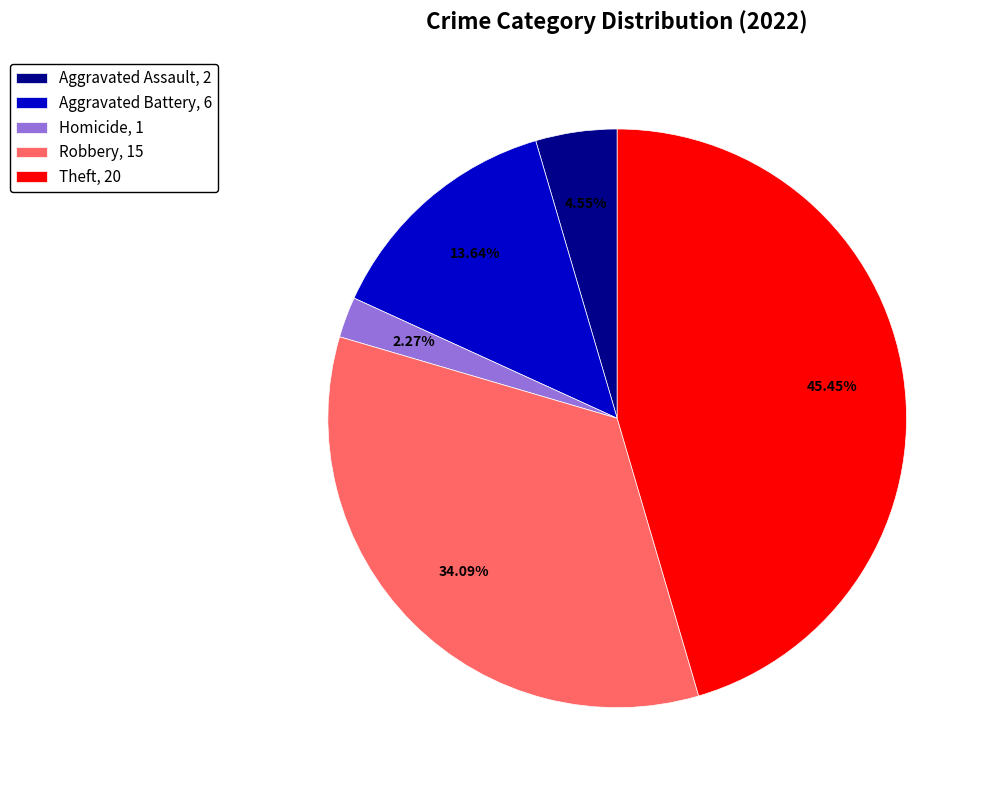

Rank the categories by value from lowest to highest.

Homicide, 1, Aggravated Assault, 2, Aggravated Battery, 6, Robbery, 15, Theft, 20